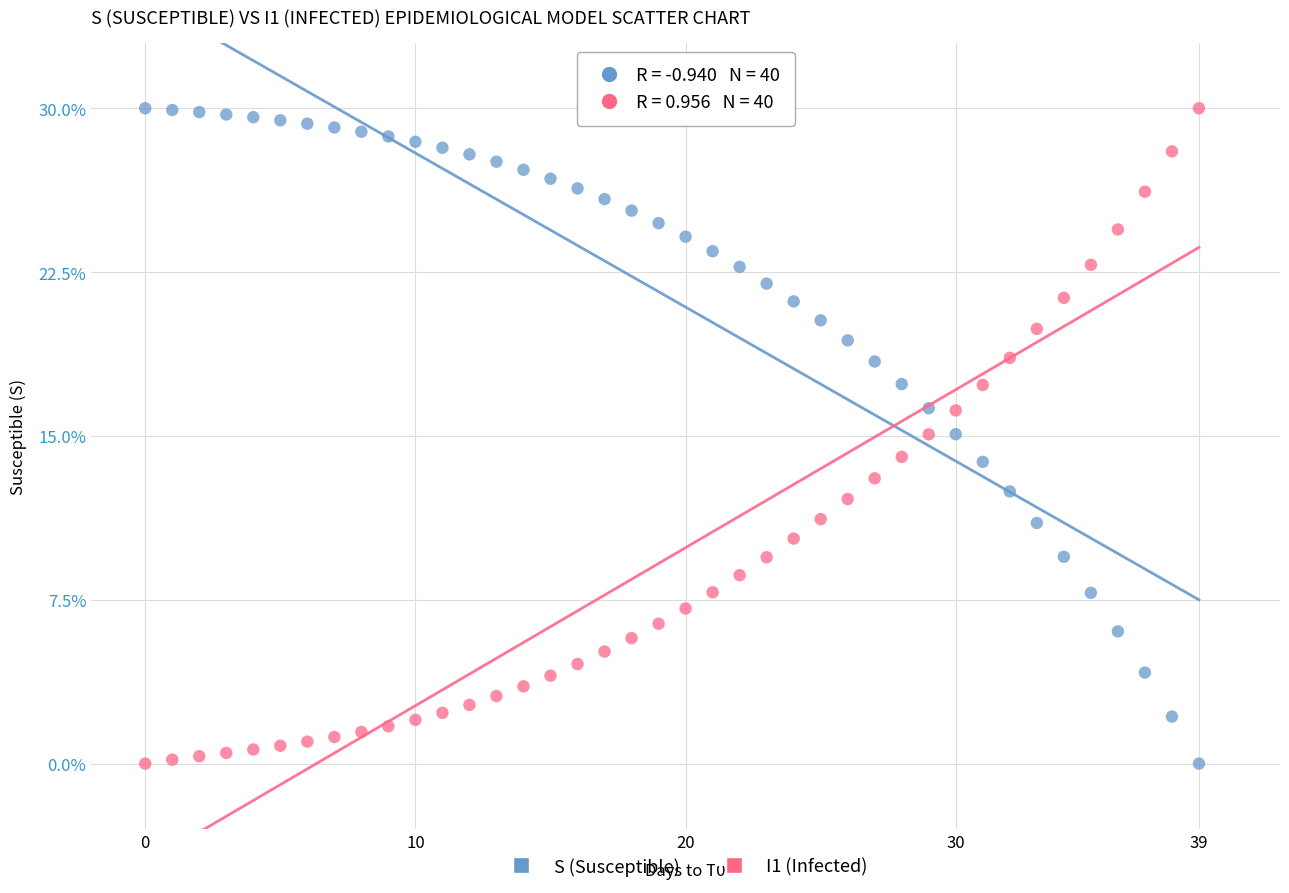

Across all data points, what is the range of Y values (max minus min)?

30.0